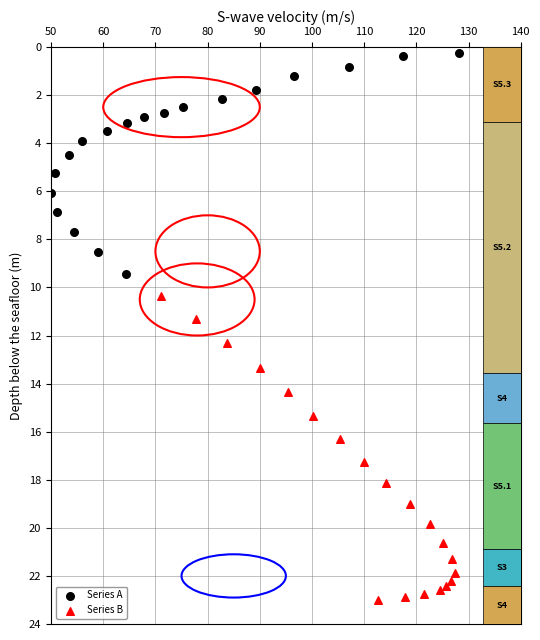

Which series has the largest Y range (max minus min)?

Series B